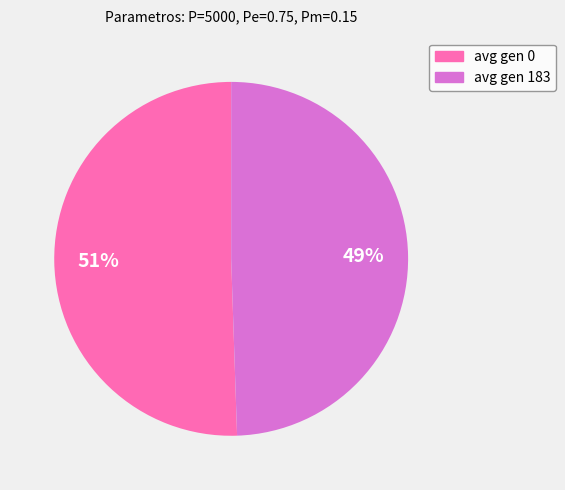

What is the ratio of the value at avg gen 0 to the value at avg gen 183?

1.0